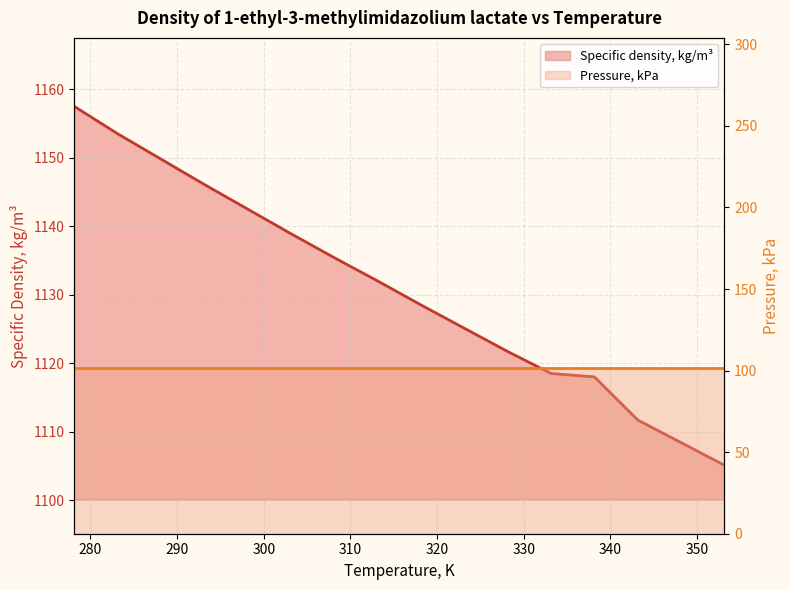

How many data points are less than 1132?

8